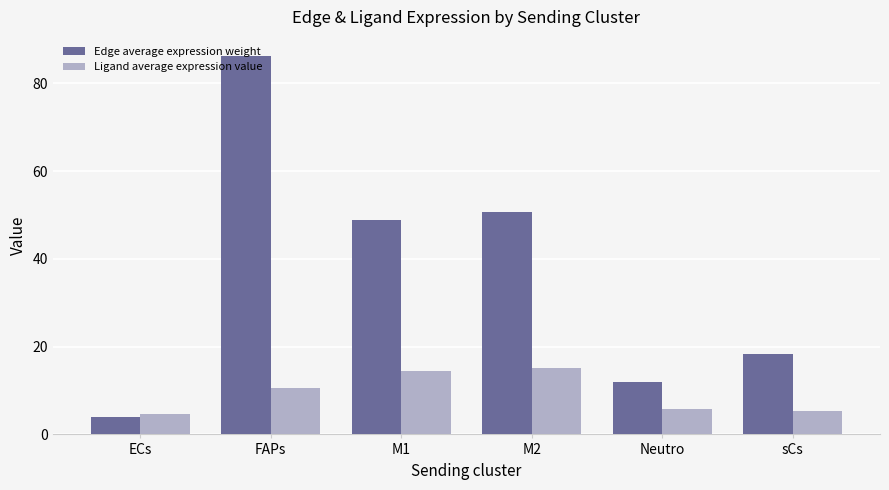

Which category has the highest value in the Edge average expression weight series?

FAPs